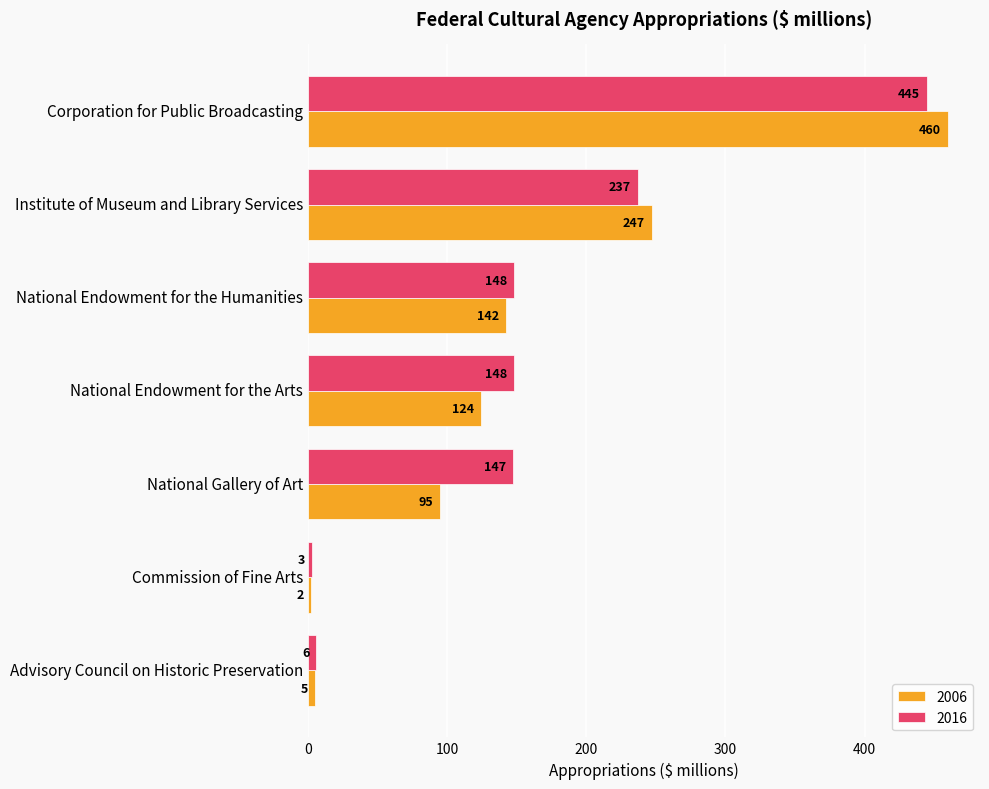

Is the value of 2006 at Commission of Fine Arts greater than the value of 2016 at Corporation for Public Broadcasting?

No